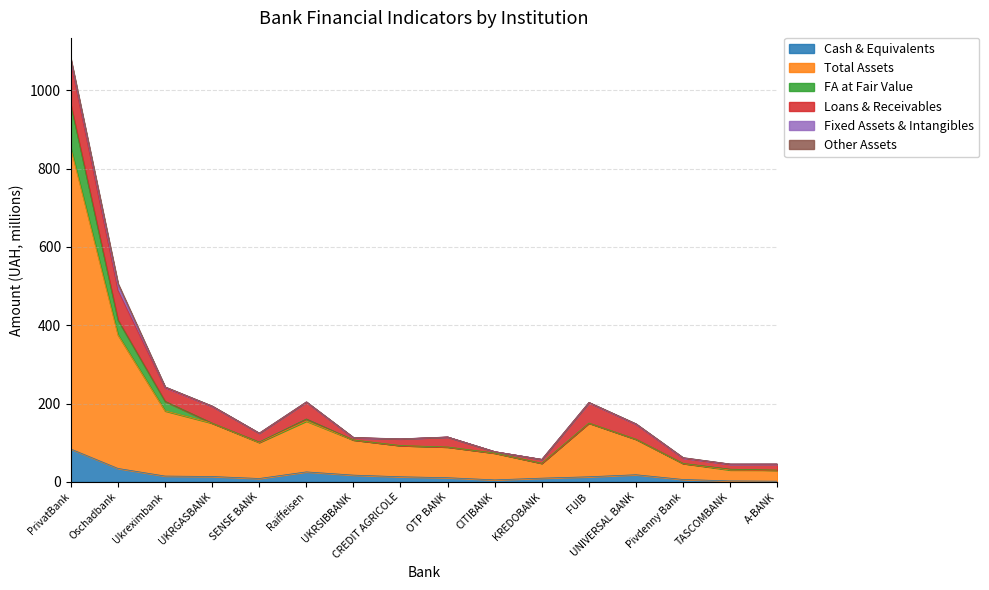

At which category does the chart reach its peak across all series?

PrivatBank